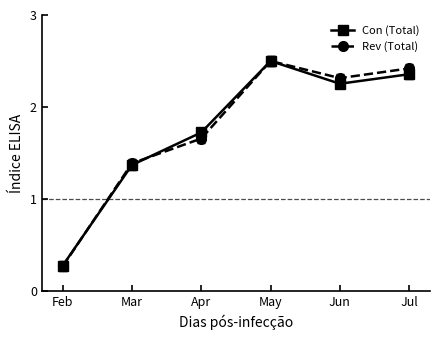

What are all the series names shown in the legend?

Con (Total), Rev (Total)